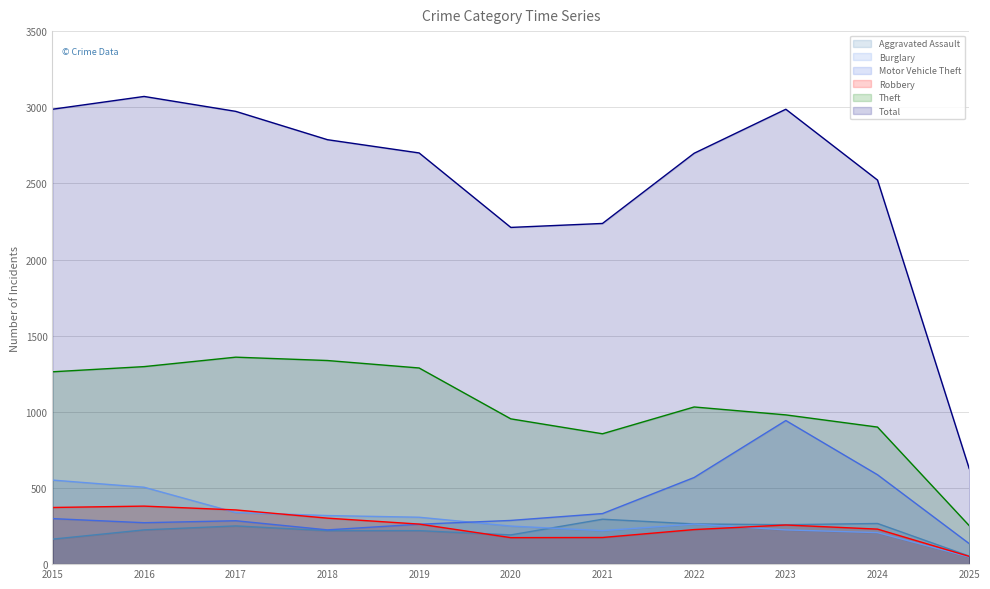

What is the average value of the Theft series?

1047